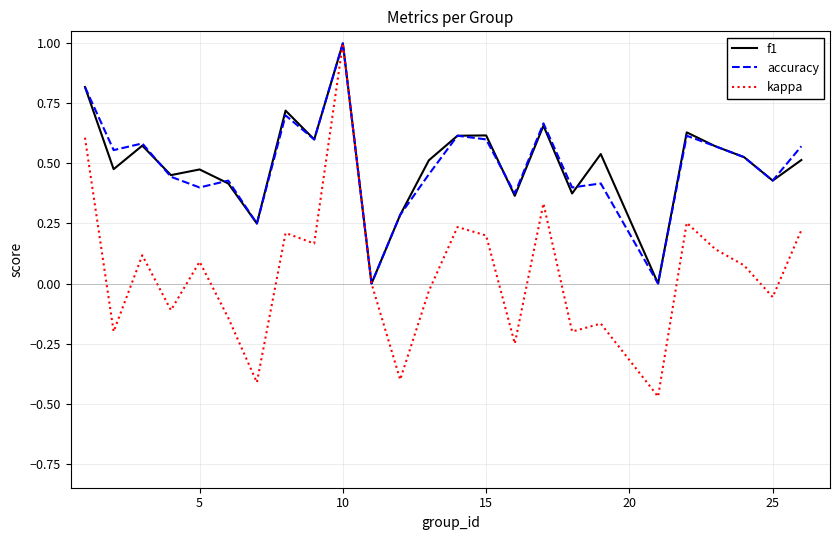

How many lines are shown in the chart?

3